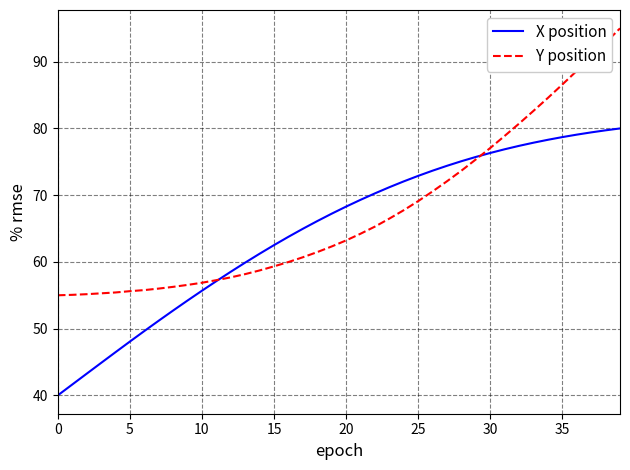

How many values in the Y position series are below 63?

20